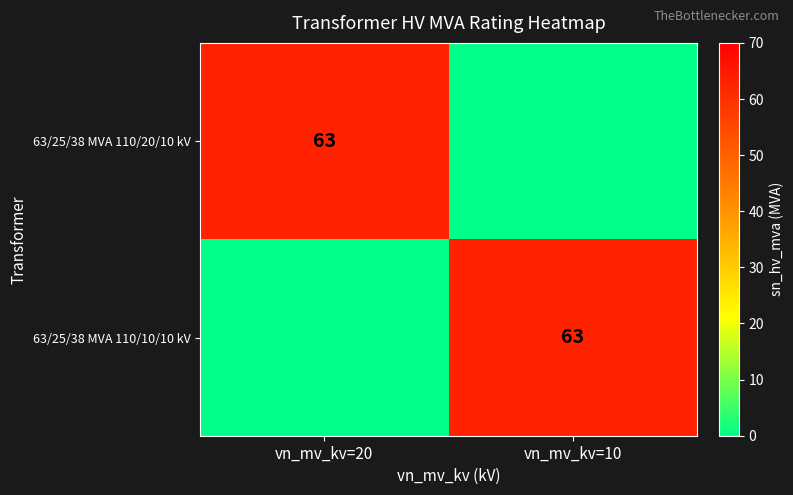

What is the difference between the highest and lowest values at vn_mv_kv=20?

63